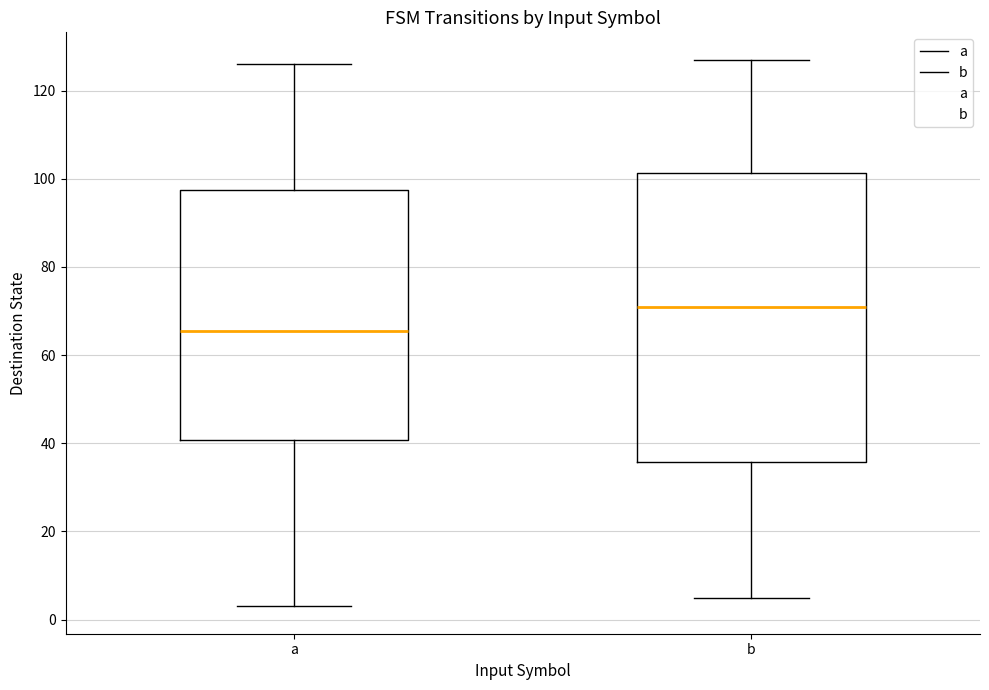

Where does the median line of the box for b sit on the y-axis? The values are not printed on the chart, so give them approximately, as read against the axis.

72